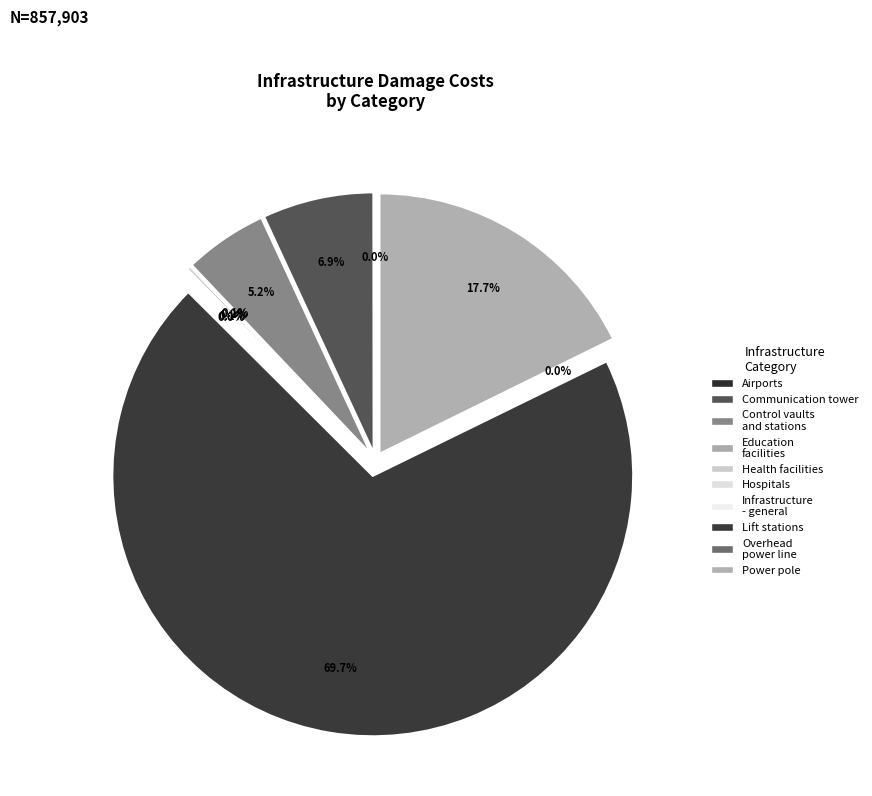

Is it true that Infrastructure - general is 1% of the pie?

False